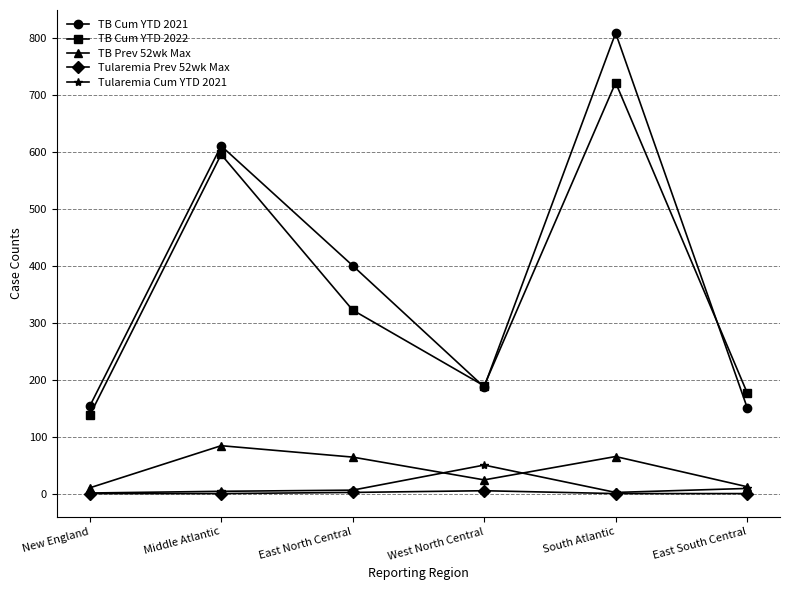

How many data points in TB Cum YTD 2022 are less than 323?

3